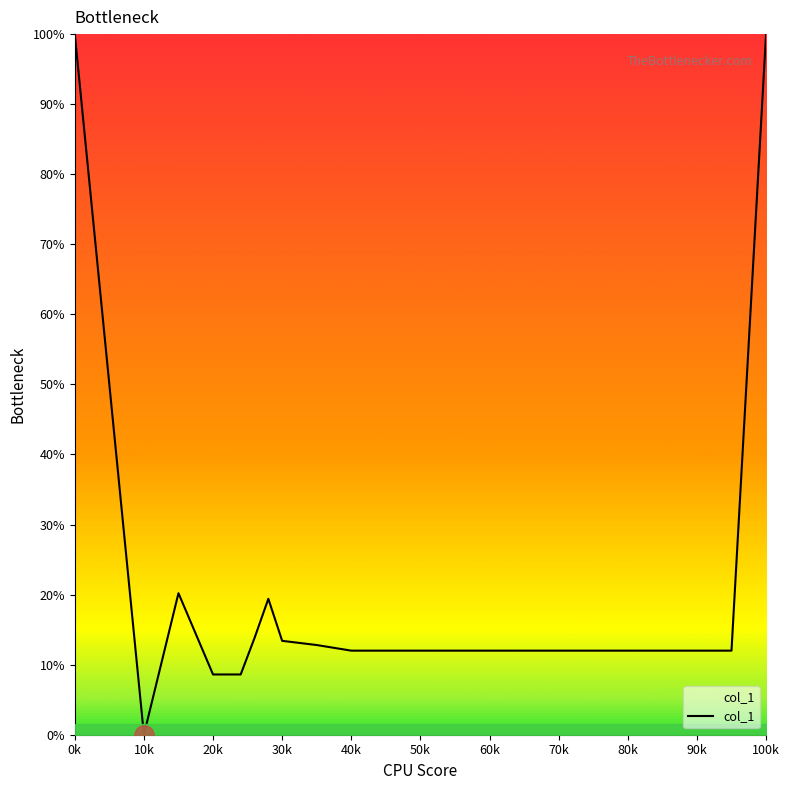

Is this an area chart (filled region under the line)?

Yes